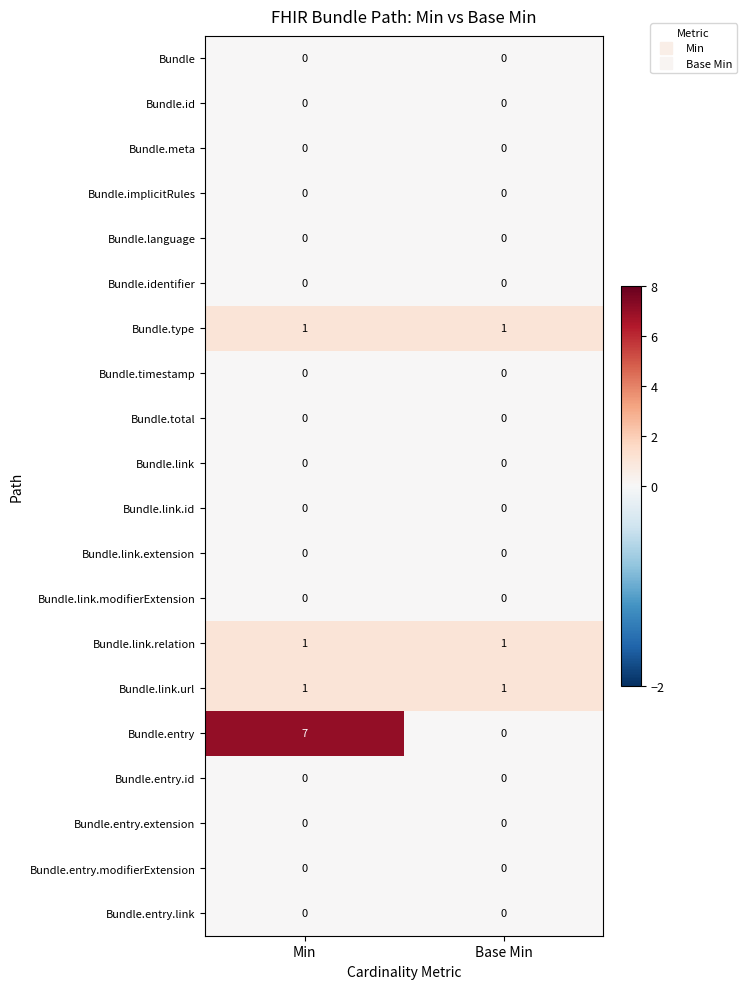

Between Min and Base Min, which series saw the biggest shift?

Bundle.entry